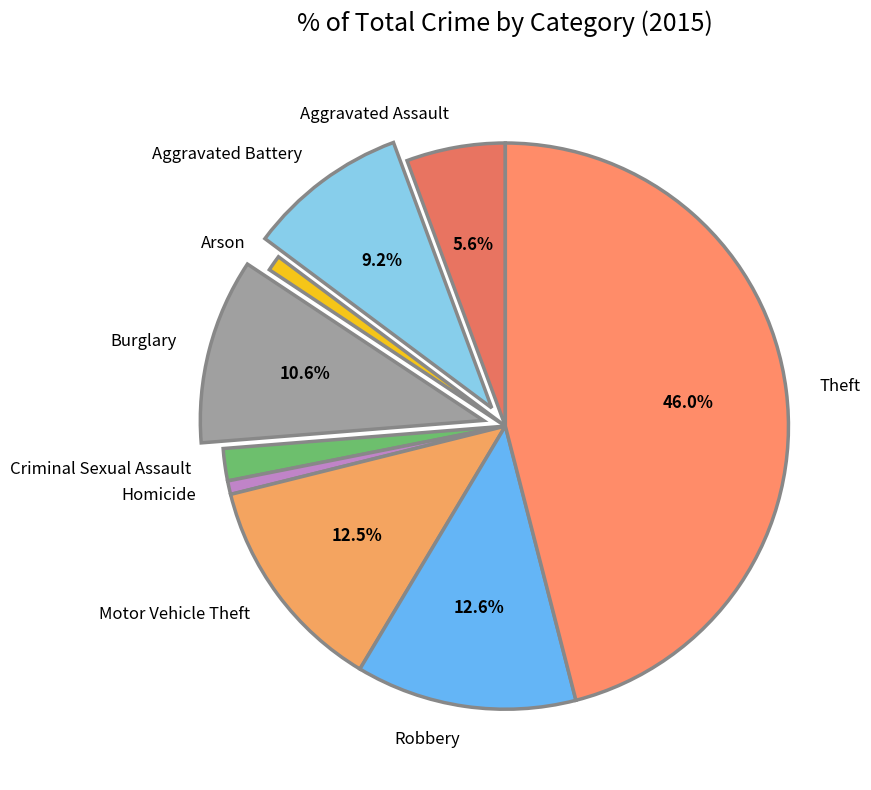

Does Burglary represent more than half of the total?

No